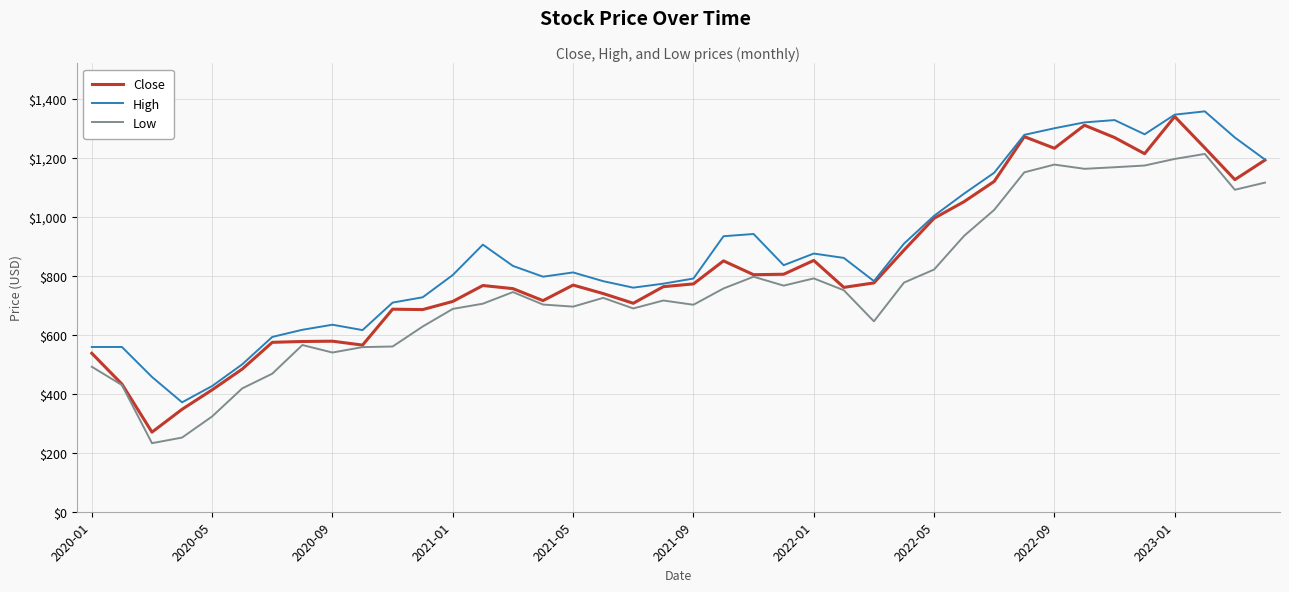

In Close, how many points are lower than both neighbors (excluding endpoints)?

10